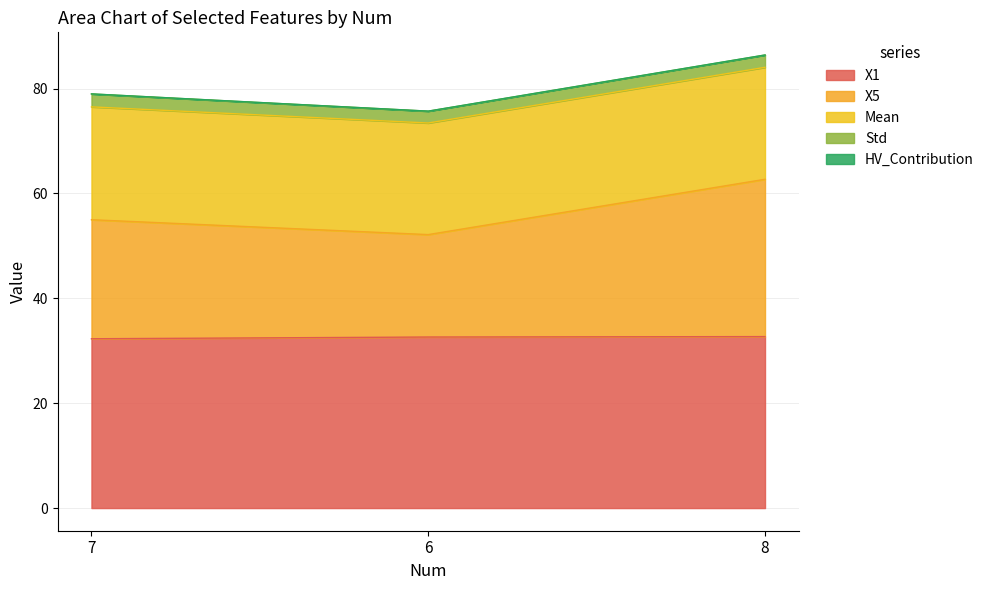

At how many categories does at least one series exceed 20?

3